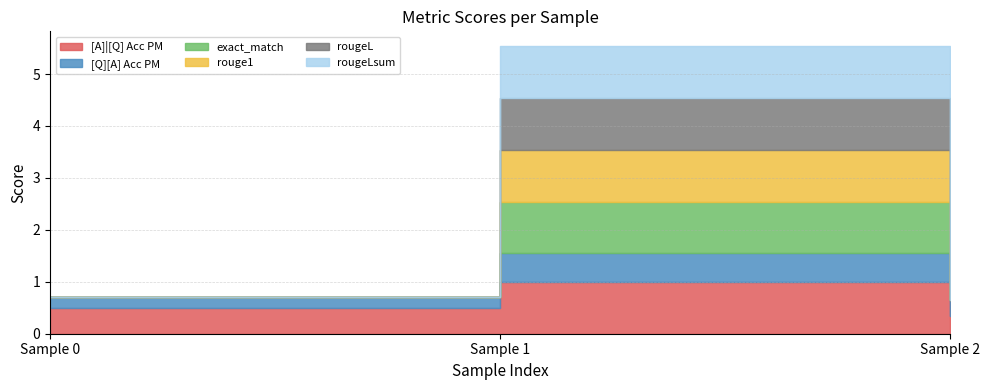

The [A]|[Q] Acc PM series shows 0.5 at 0. True or false?

True